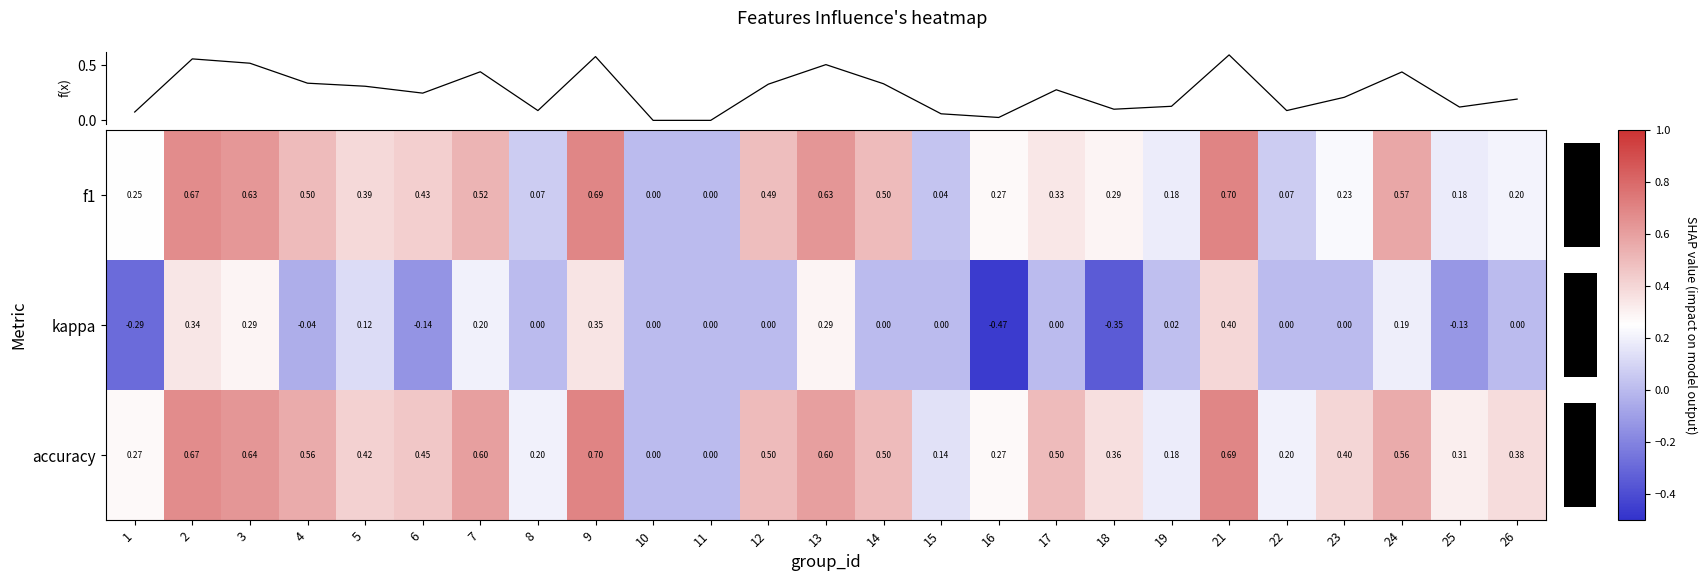

Is the value of accuracy at 26 greater than the value of f1 at 16?

Yes